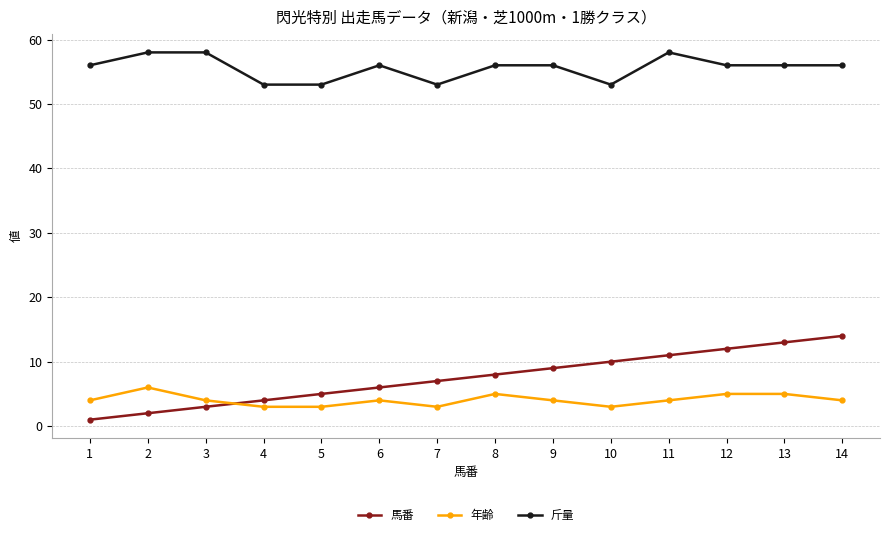

How many lines are shown in the chart?

3